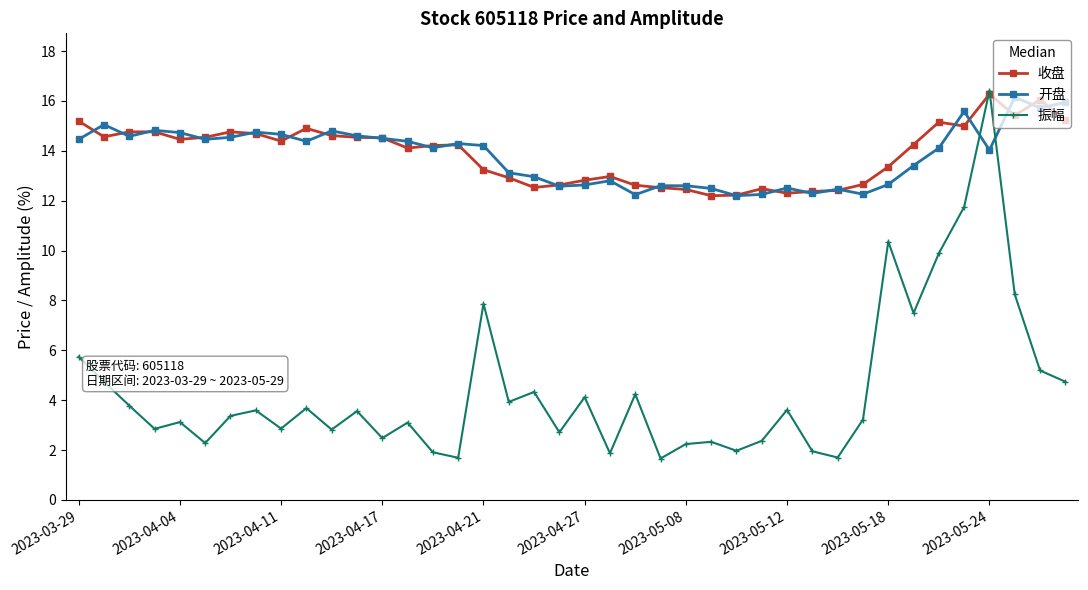

True or false: 振幅 and 开盘 cross at least once.

True